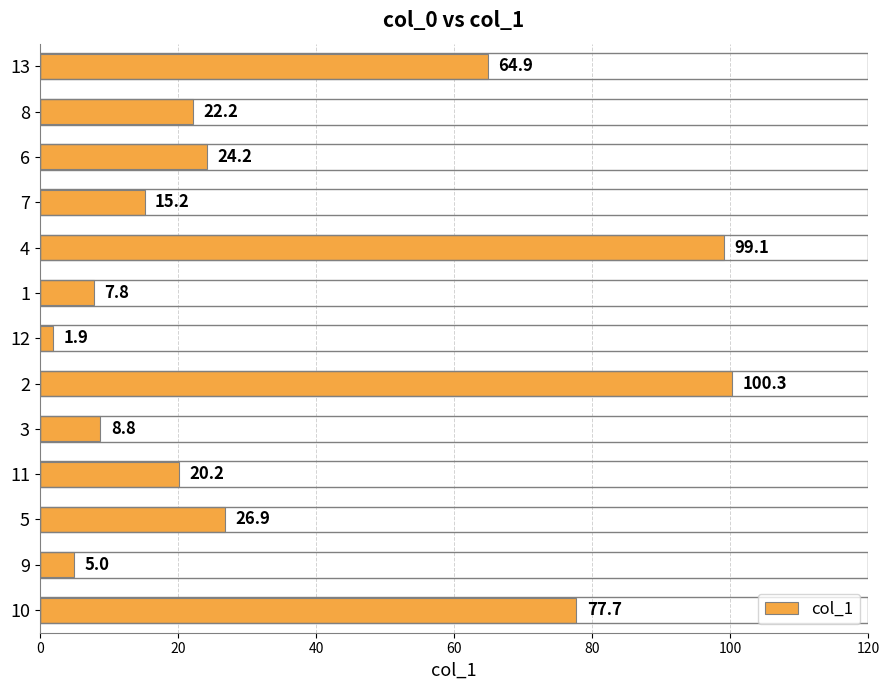

List the labels in order of value, largest first.

2, 4, 10, 13, 5, 6, 8, 11, 7, 3, 1, 9, 12